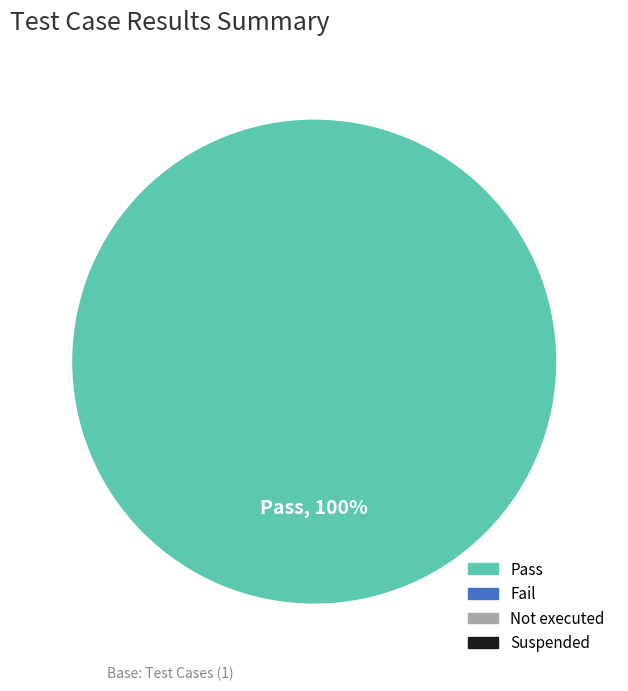

Does any single category account for the majority?

Yes